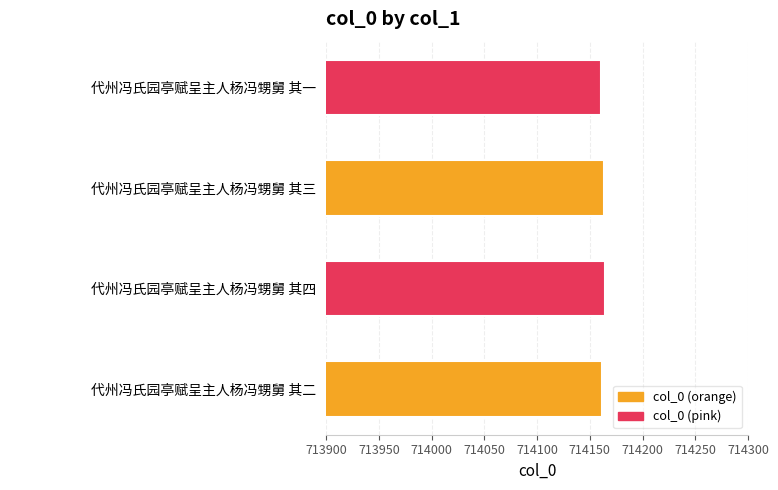

Rank the categories by value from lowest to highest.

代州冯氏园亭赋呈主人杨冯甥舅 其一, 代州冯氏园亭赋呈主人杨冯甥舅 其二, 代州冯氏园亭赋呈主人杨冯甥舅 其三, 代州冯氏园亭赋呈主人杨冯甥舅 其四